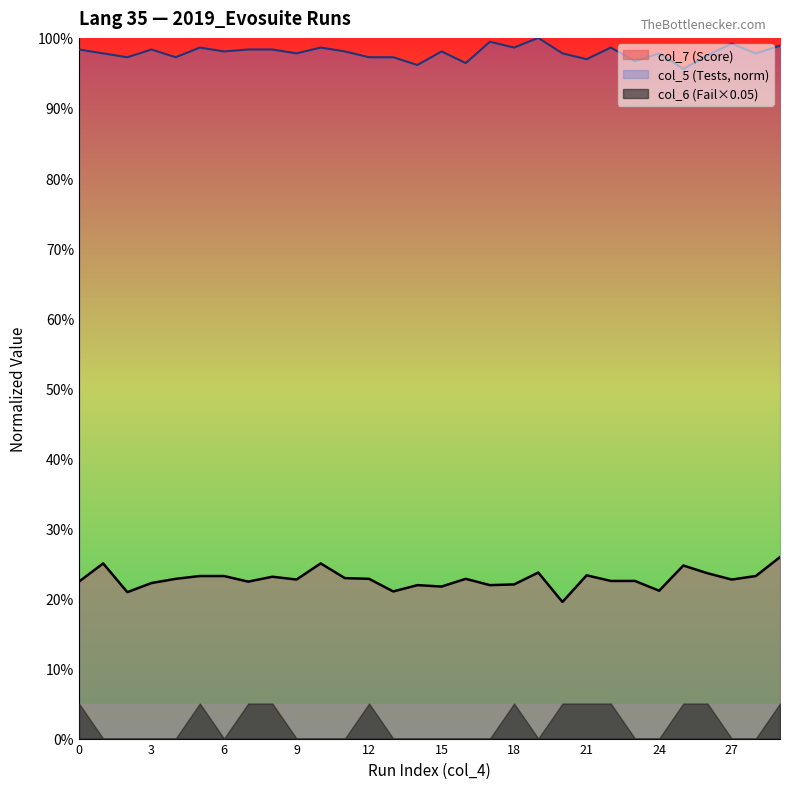

Which category has the highest value in the col_5 (Tests) series?

19